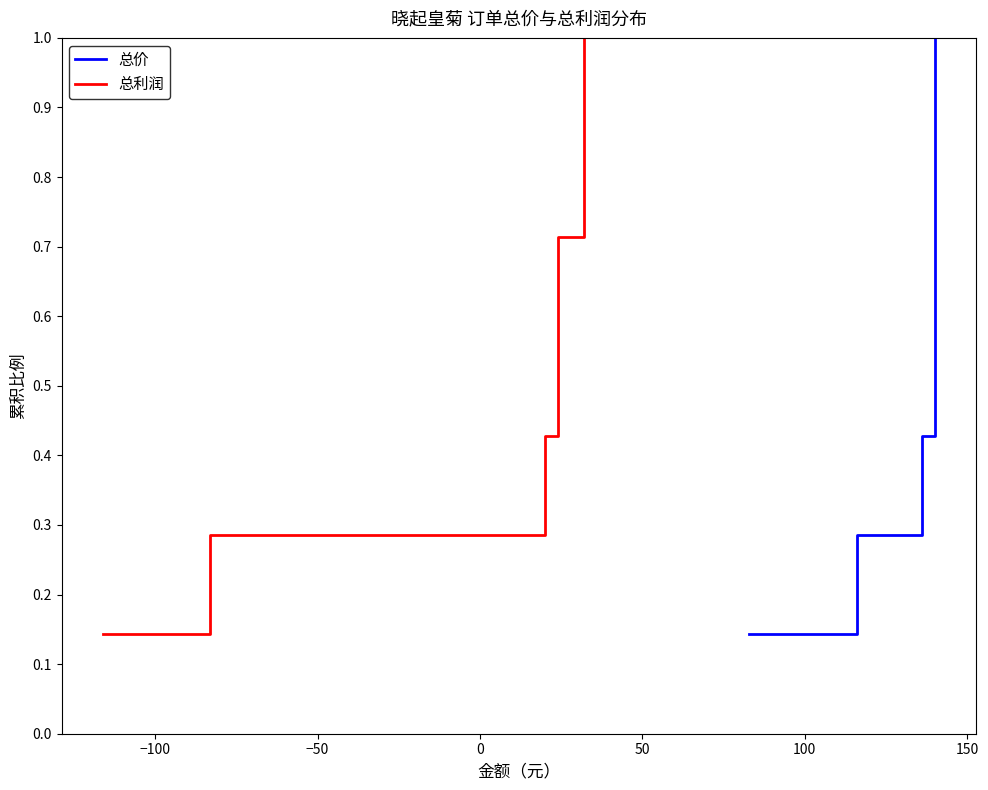

What is the value of the 总利润 point at the 2nd from the left?

0.3